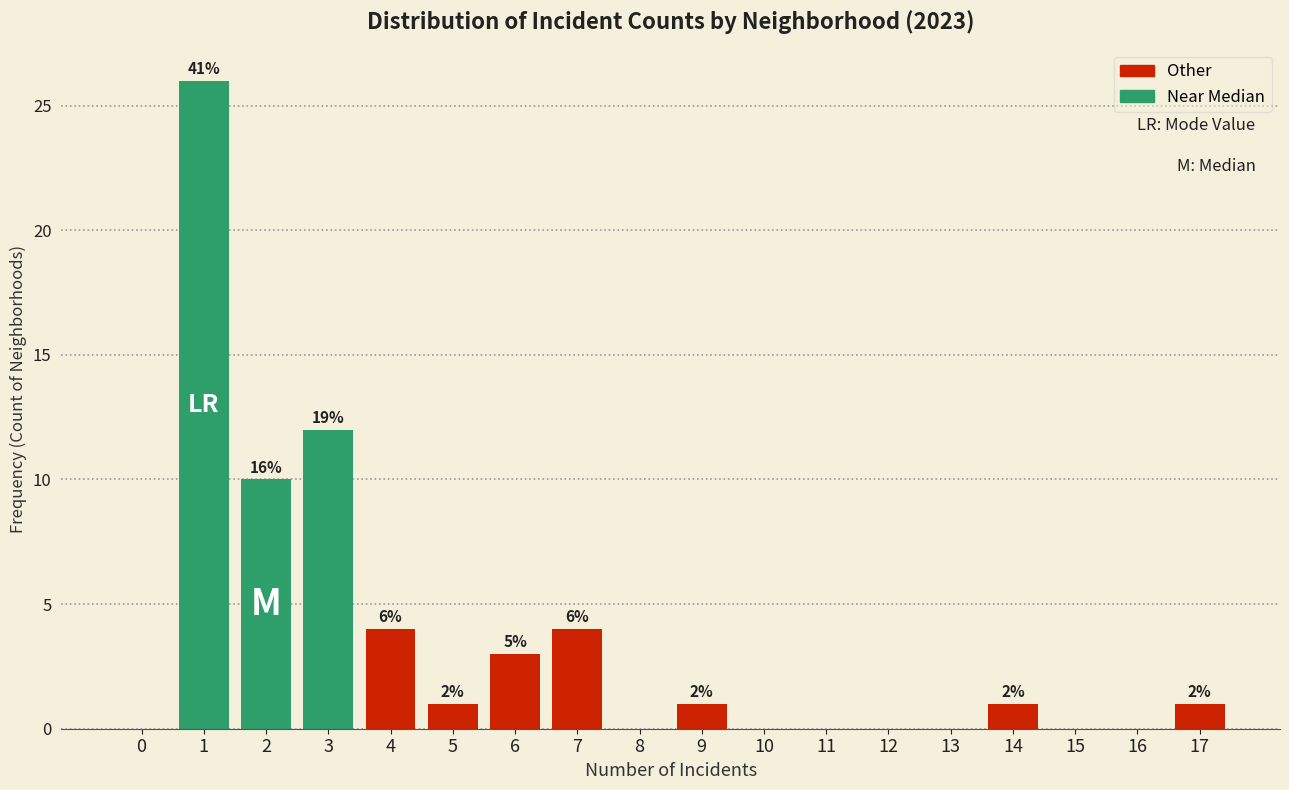

Are the bars horizontal?

No